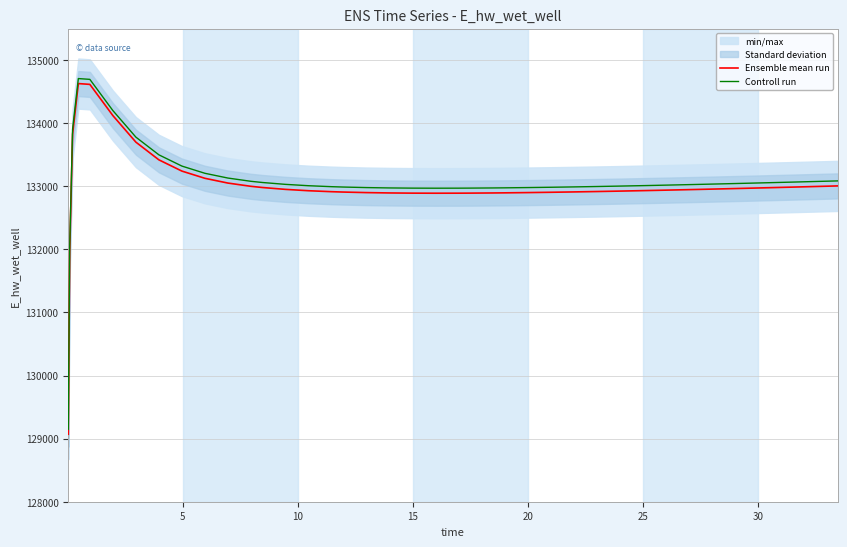

Which series has the largest total across all categories?

Controll run